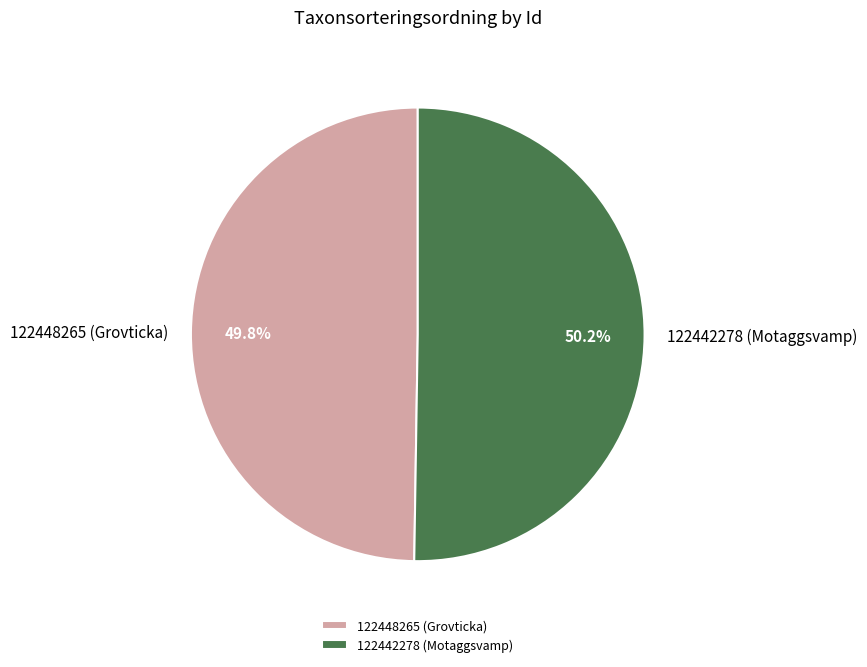

To the nearest percent, what is the average slice percentage?

50%